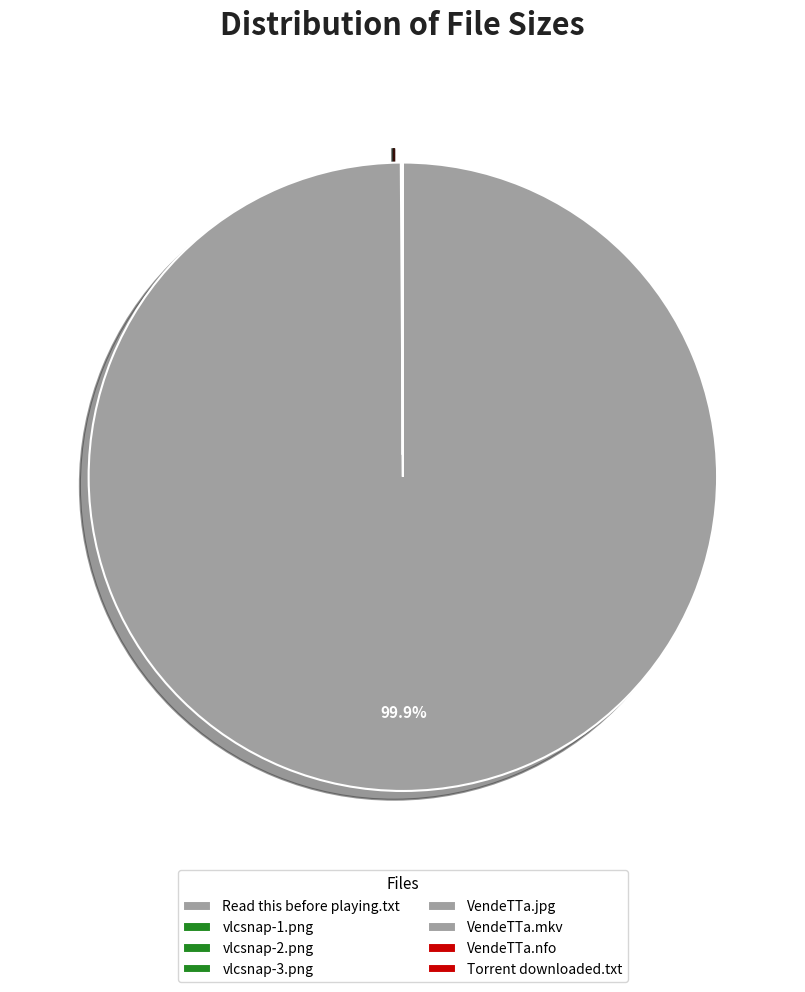

Between VendeTTa.mkv and vlcsnap-3.png, which is larger?

VendeTTa.mkv